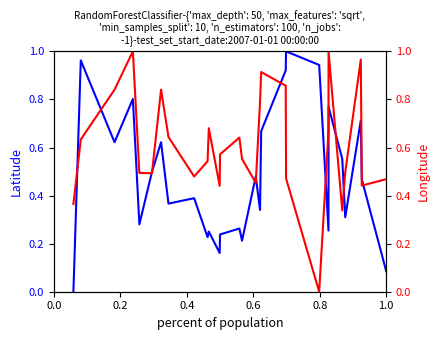

Where is the first local maximum for Longitude?

0.6